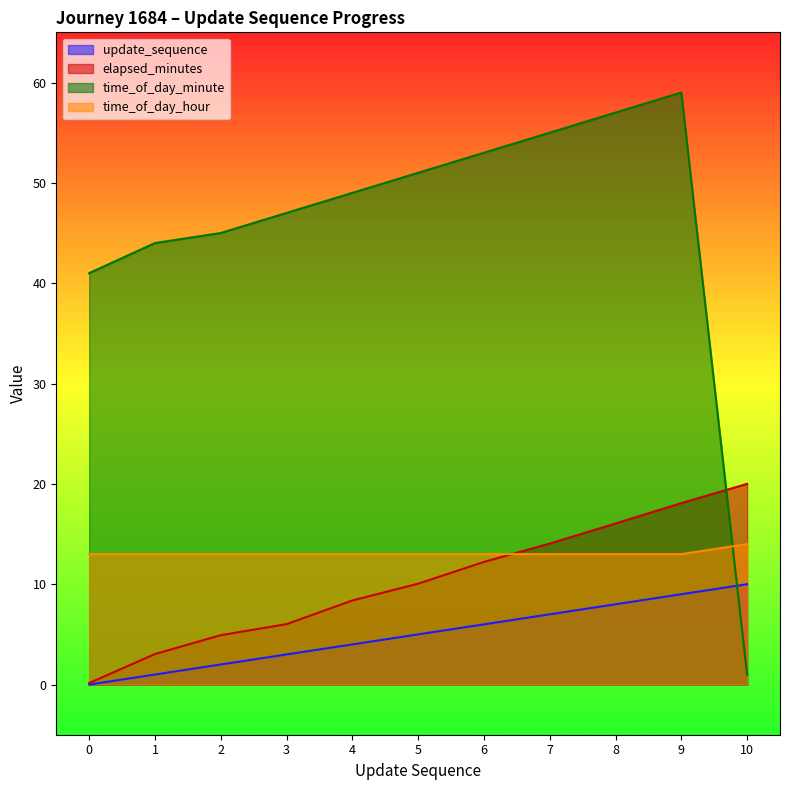

Reading right to left, extract all data points from this chart.

update_sequence: 10.0	9.0	8.0	7.0	6.0	5.0	4.0	3.0	2.0	1.0	0.0
elapsed_minutes: 20.0	18.1	16.1	14.1	12.2	10.1	8.4	6.0	4.9	3.0	0.1
time_of_day_minute: 1.0	59.0	57.0	55.0	53.0	51.0	49.0	47.0	45.0	44.0	41.0
time_of_day_hour: 14.0	13.0	13.0	13.0	13.0	13.0	13.0	13.0	13.0	13.0	13.0